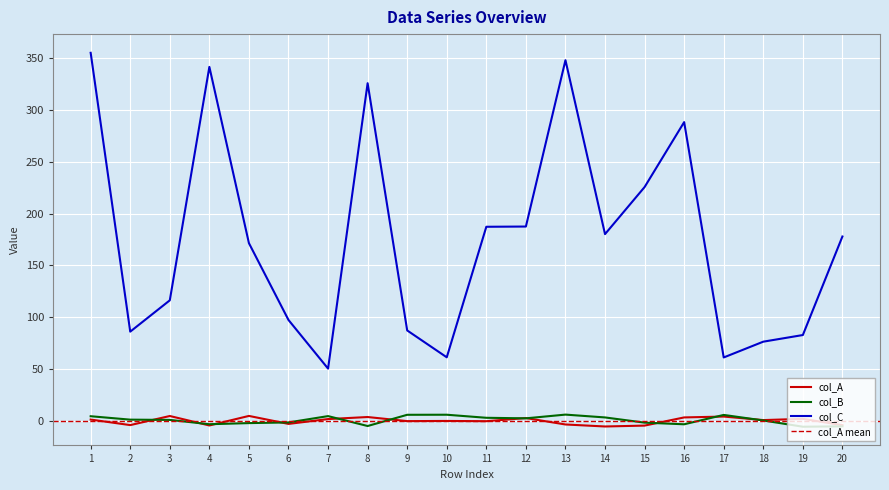

True or false: col_C has a value of 97.3 at 6.

True